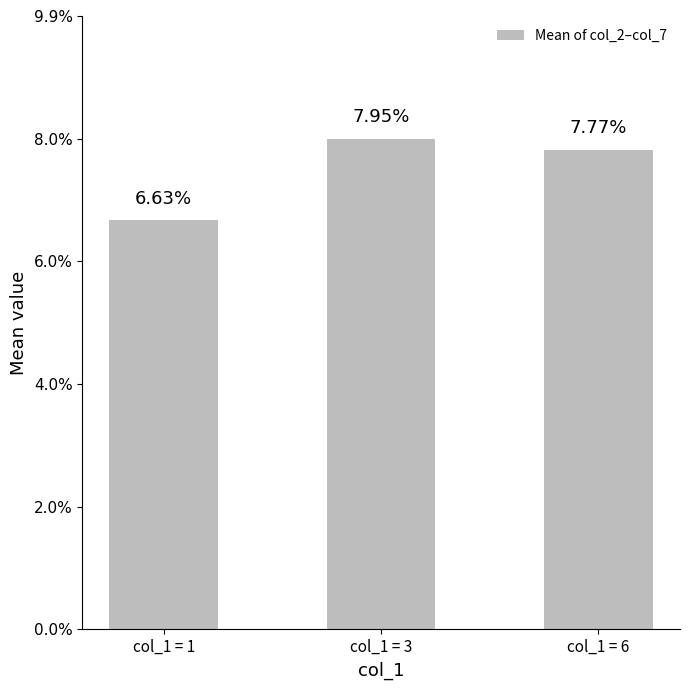

Does the chart contain any negative values?

No